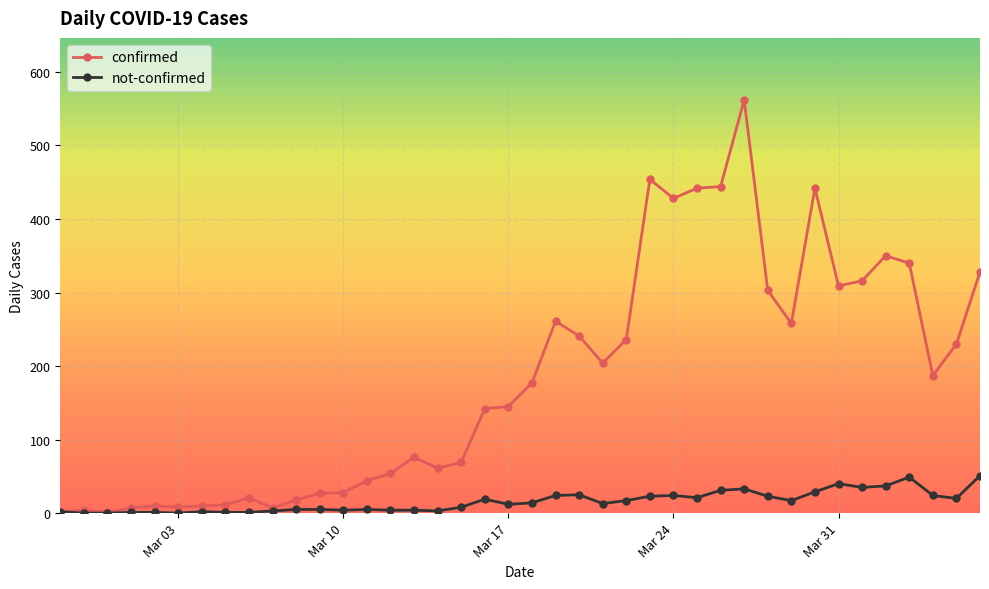

Which series has the largest range (max minus min)?

confirmed